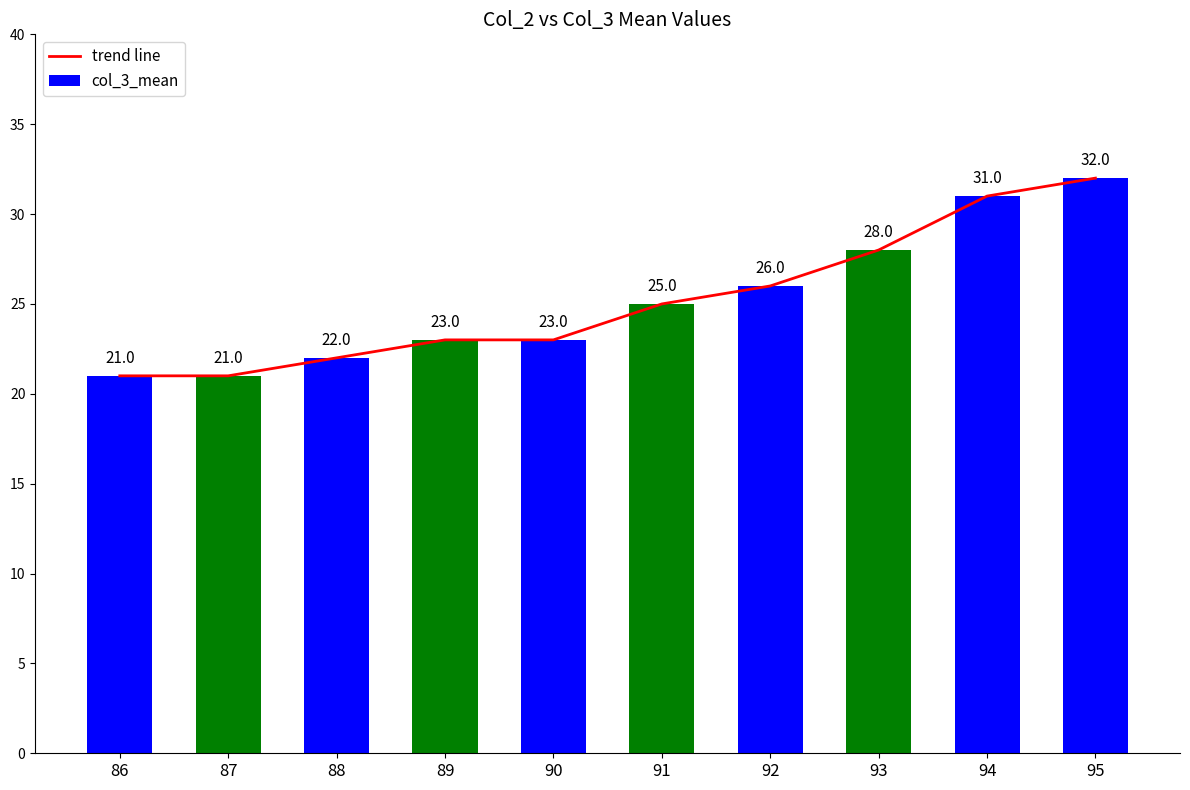

At which label is the value closest to 26?

92